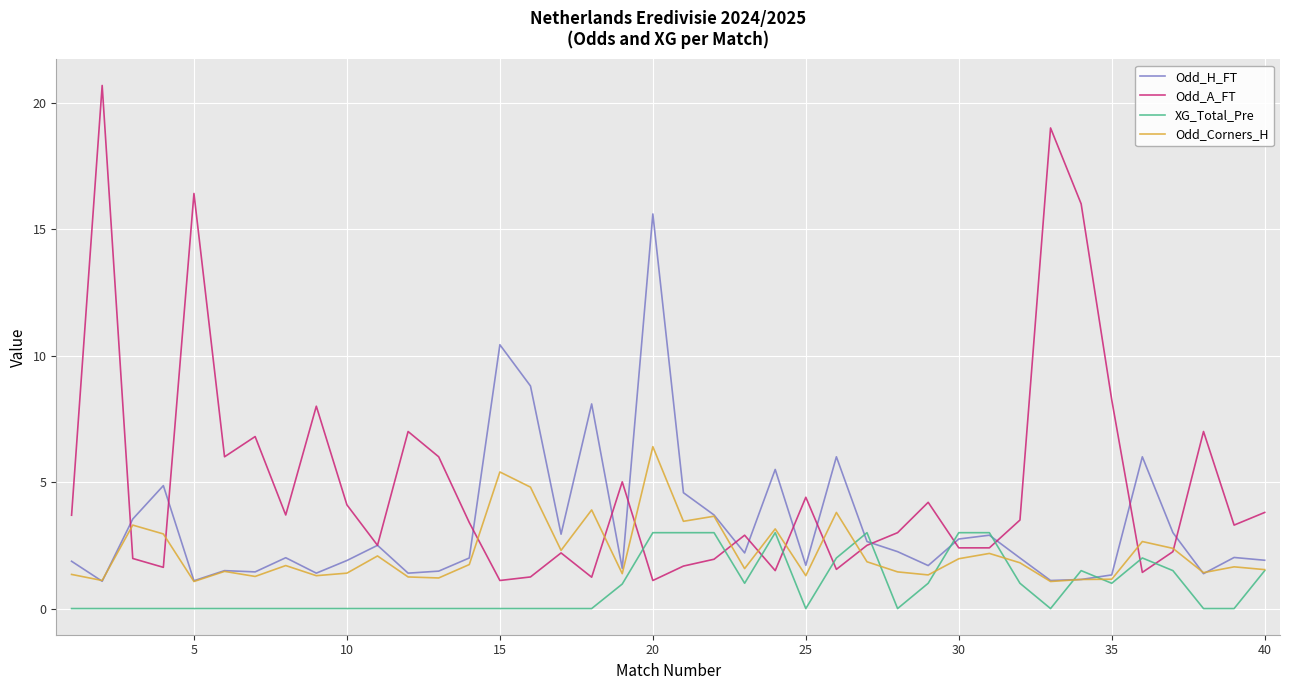

At how many categories does at least one series exceed 2?

40